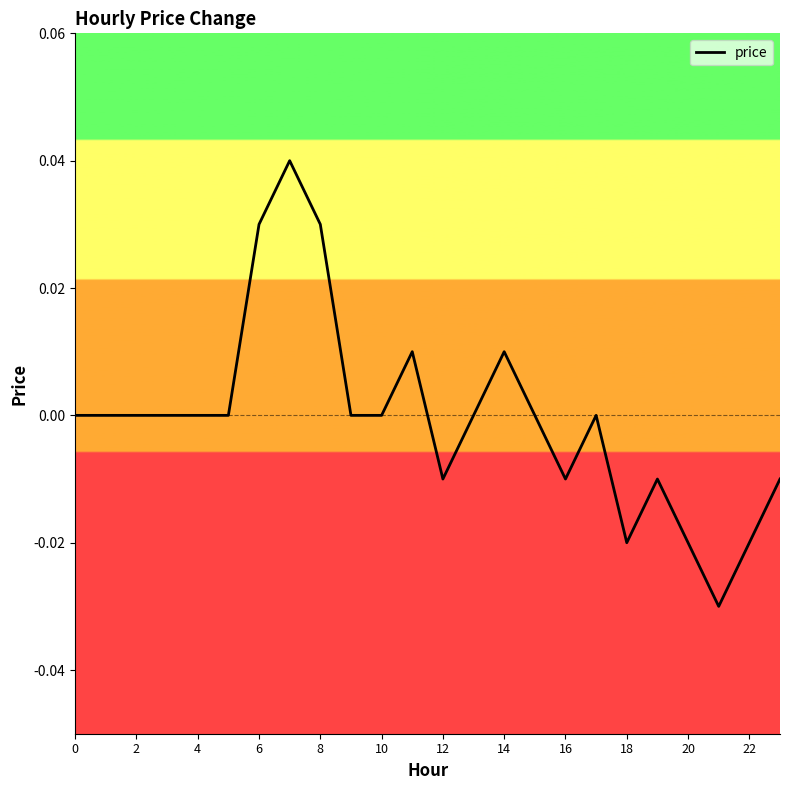

Is this an area chart (filled region under the line)?

No